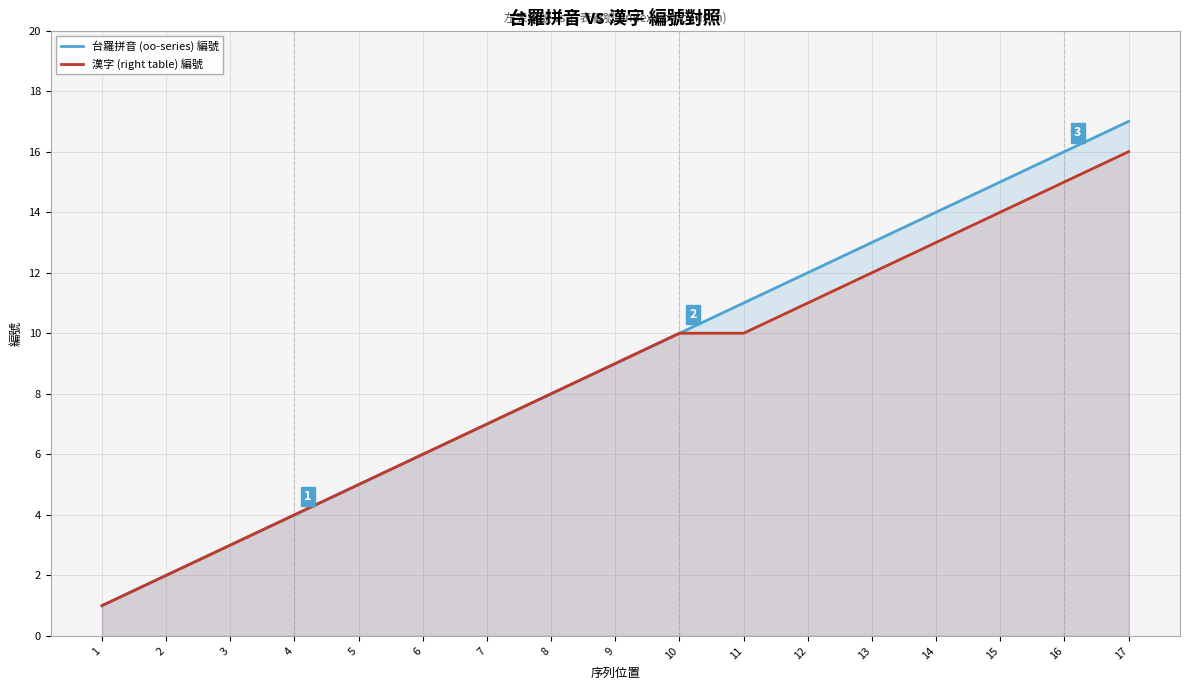

At 16, list the series in order from largest to smallest.

台羅拼音 (oo-series) 編號, 漢字 (right table) 編號